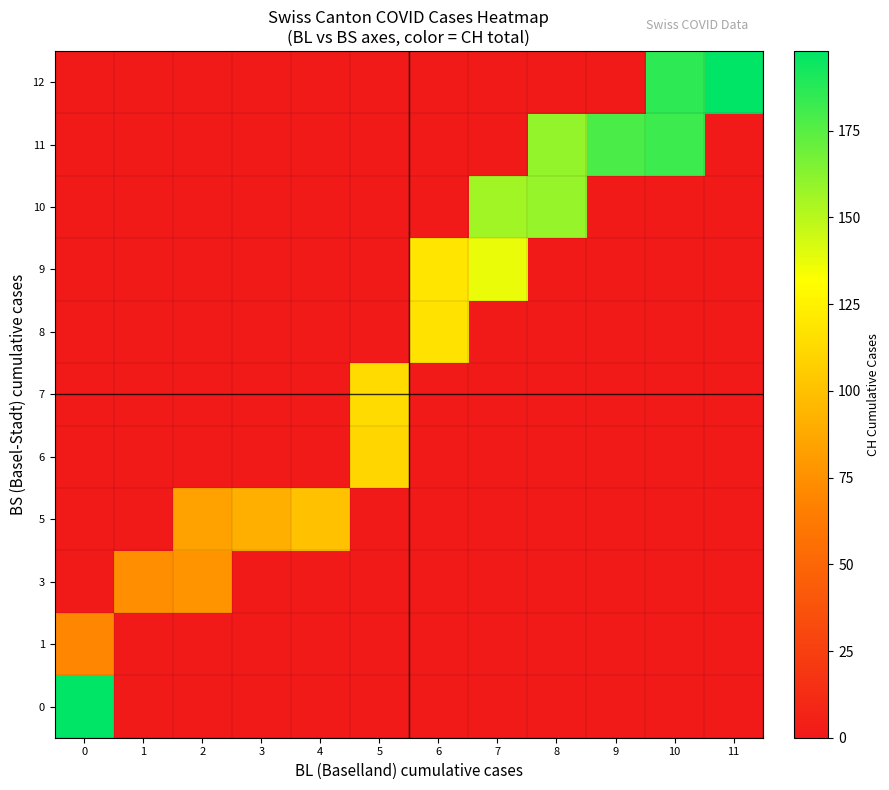

Reading left to right, transcribe all the data shown in this chart.

0: 0=198	1=0	2=0	3=0	4=0	5=0	6=0	7=0	8=0	9=0	10=0	11=0
1: 0=70	1=0	2=0	3=0	4=0	5=0	6=0	7=0	8=0	9=0	10=0	11=0
3: 0=0	1=74	2=76	3=0	4=0	5=0	6=0	7=0	8=0	9=0	10=0	11=0
5: 0=0	1=0	2=84	3=91	4=100	5=0	6=0	7=0	8=0	9=0	10=0	11=0
6: 0=0	1=0	2=0	3=0	4=0	5=111	6=0	7=0	8=0	9=0	10=0	11=0
7: 0=0	1=0	2=0	3=0	4=0	5=113	6=0	7=0	8=0	9=0	10=0	11=0
8: 0=0	1=0	2=0	3=0	4=0	5=0	6=117	7=0	8=0	9=0	10=0	11=0
9: 0=0	1=0	2=0	3=0	4=0	5=0	6=119	7=137	8=0	9=0	10=0	11=0
10: 0=0	1=0	2=0	3=0	4=0	5=0	6=0	7=156	8=159	9=0	10=0	11=0
11: 0=0	1=0	2=0	3=0	4=0	5=0	6=0	7=0	8=160	9=178	10=182	11=0
12: 0=0	1=0	2=0	3=0	4=0	5=0	6=0	7=0	8=0	9=0	10=186	11=198